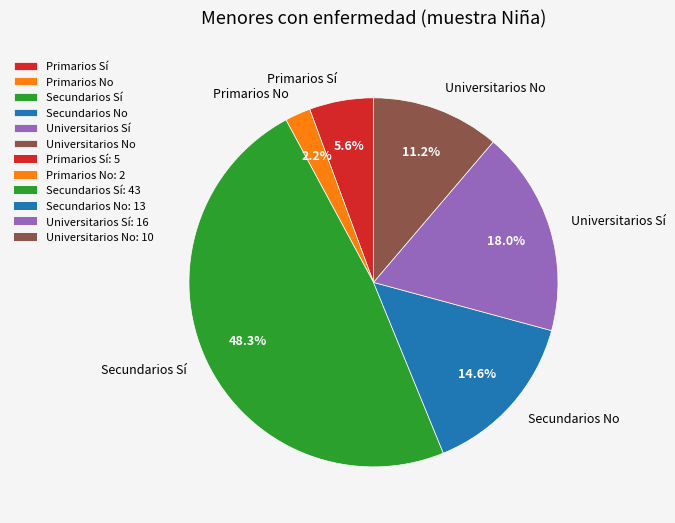

What percentage is NOT represented by Universitarios Sí?

82.0%